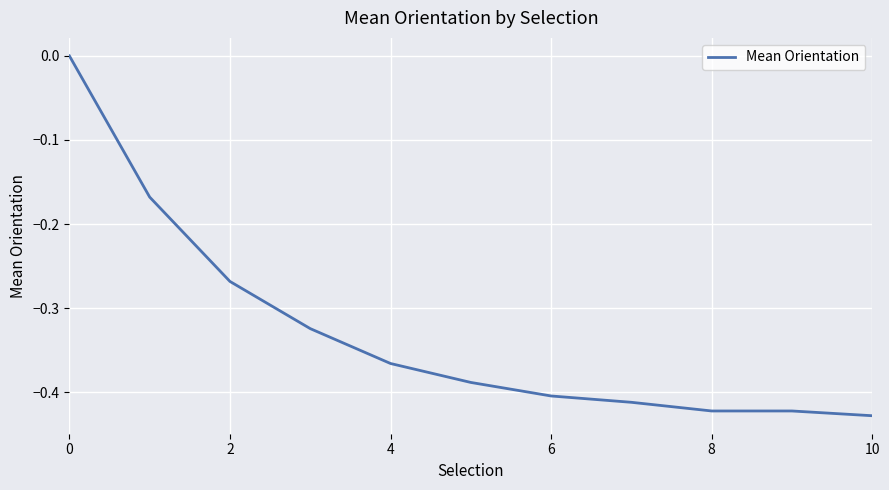

What is the sum of all values?

-3.6